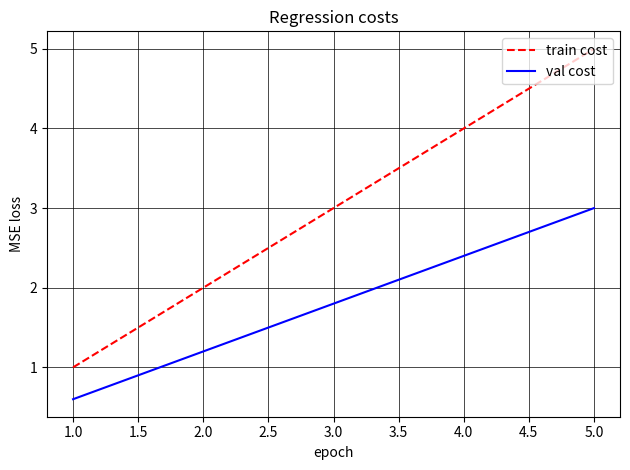

What is the total value across all series at 2.0?

3.2